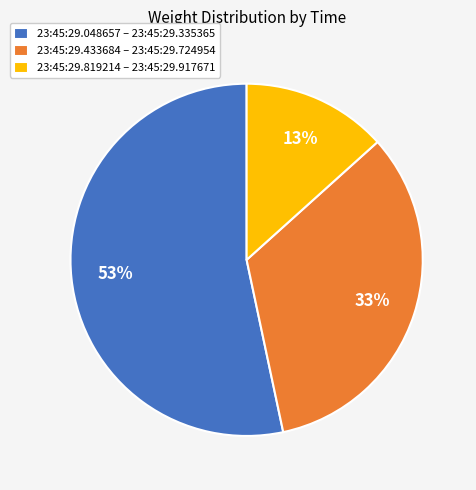

Does 23:45:29.433684 – 23:45:29.724954 represent more than half of the total?

No